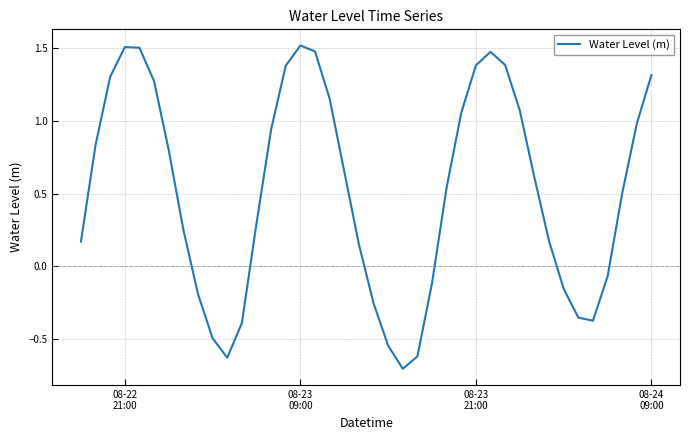

What is the minimum value shown in the chart?

-0.7